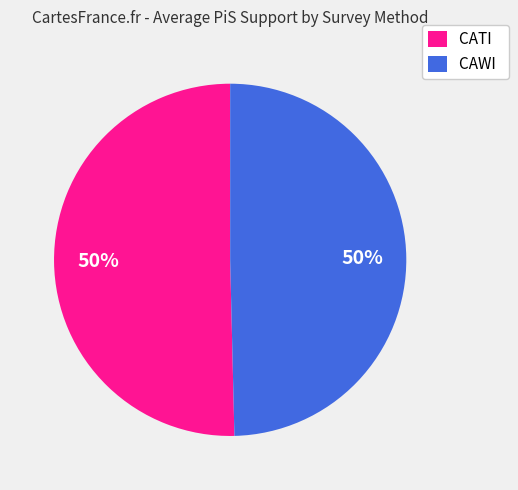

True or false: CAWI accounts for 50% of the total.

True